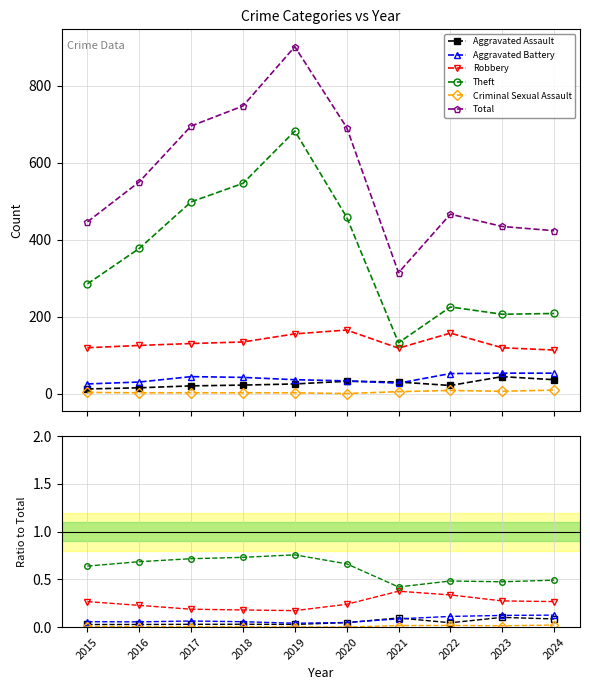

Which series has the largest total across all categories?

Total